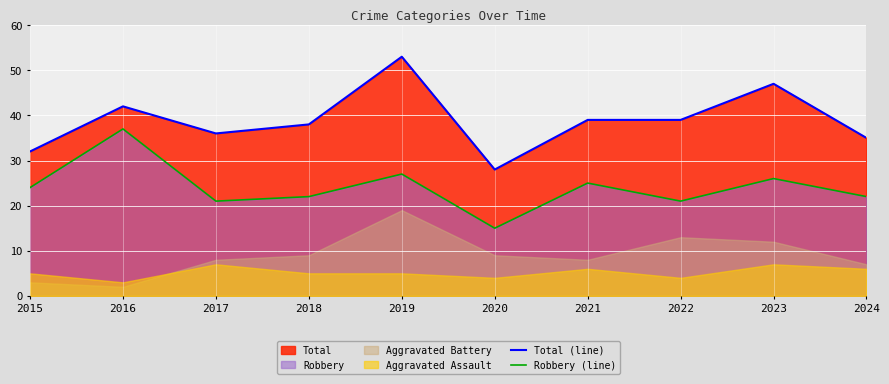

What is the difference between the Total (line) values at 2020 and 2024?

7